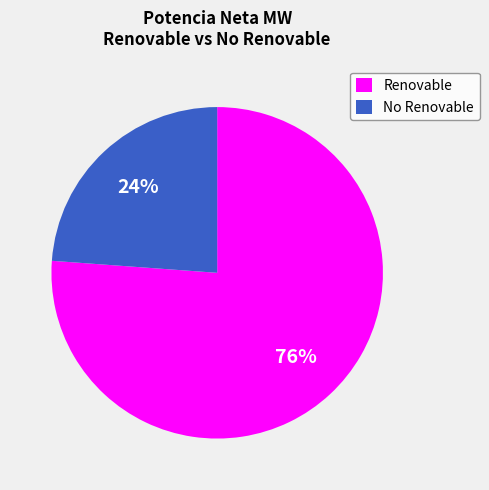

What percentage is the Renovable slice, to the nearest percent?

76%